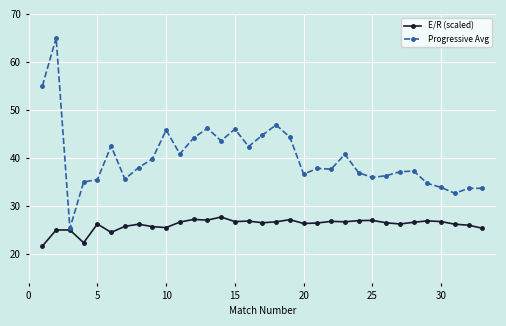

Rank the series by their maximum value, from lowest to highest.

E/R (scaled), Progressive Avg